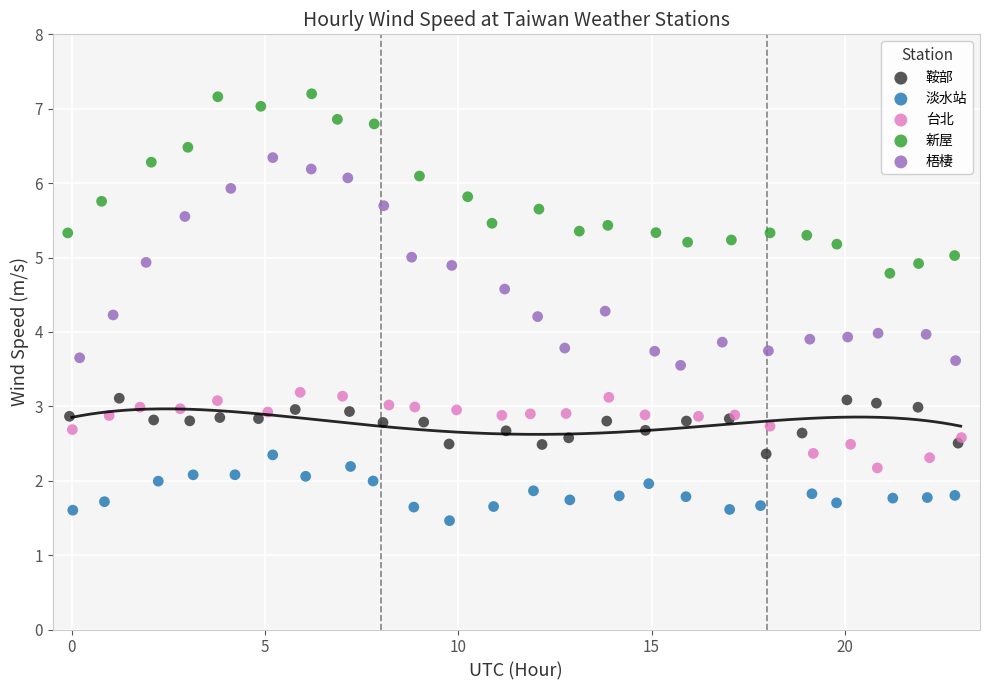

Which series has the widest spread of Y values?

梧棲